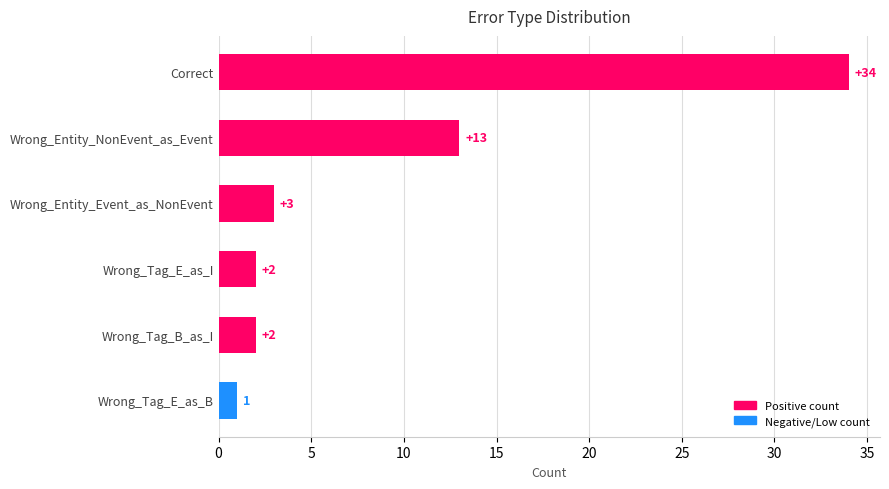

What is the sum of all values?

55